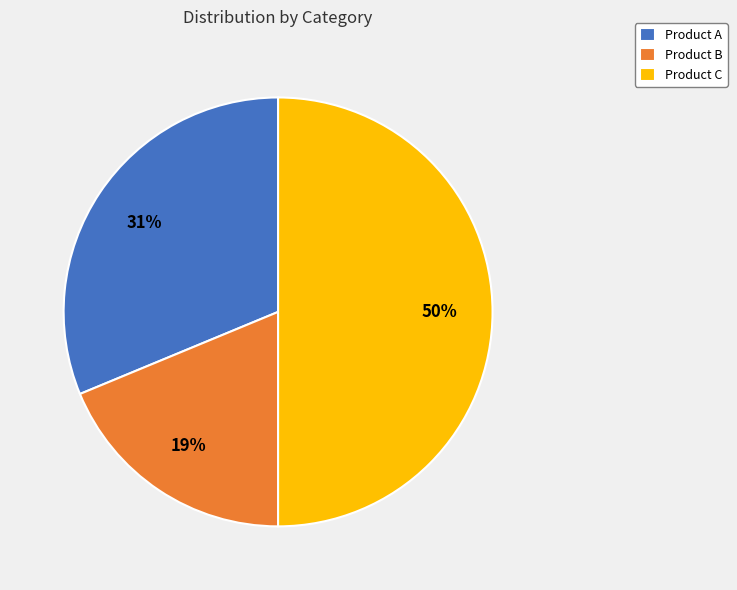

Do Product C and Product B together represent more than half of the pie?

Yes